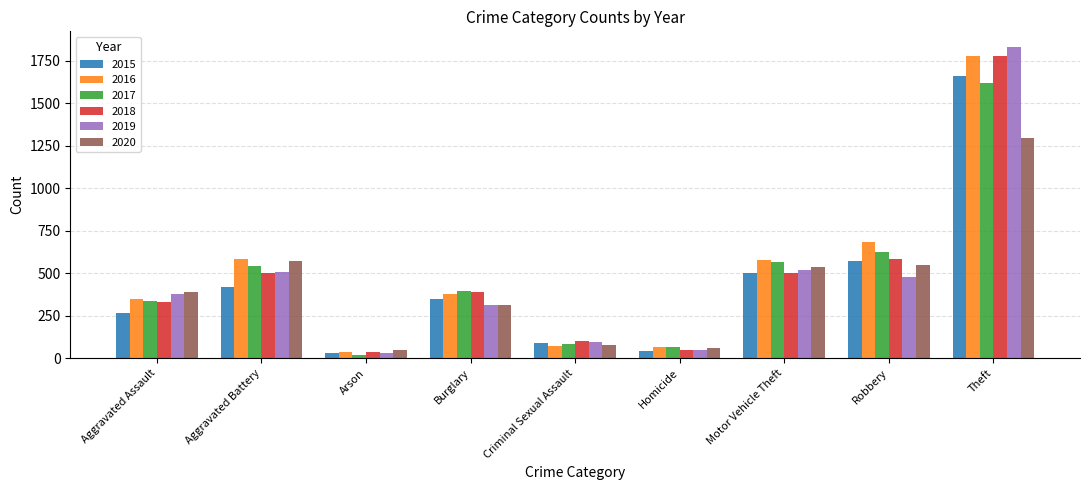

The value of 2020 at Aggravated Assault is 152. True or false?

False